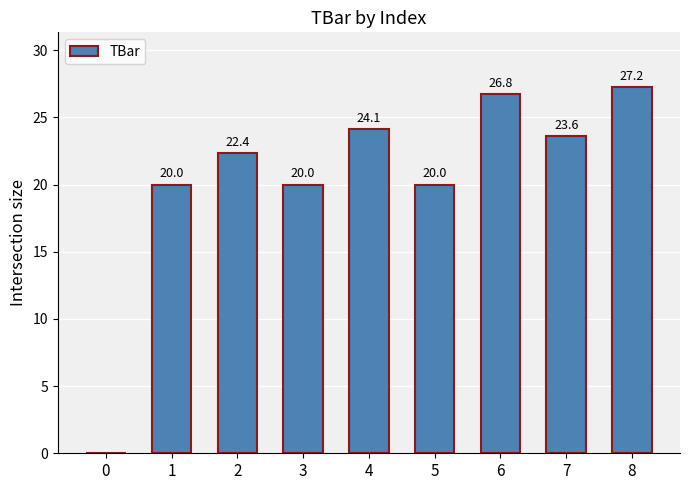

What is the sum of all values?

184.1